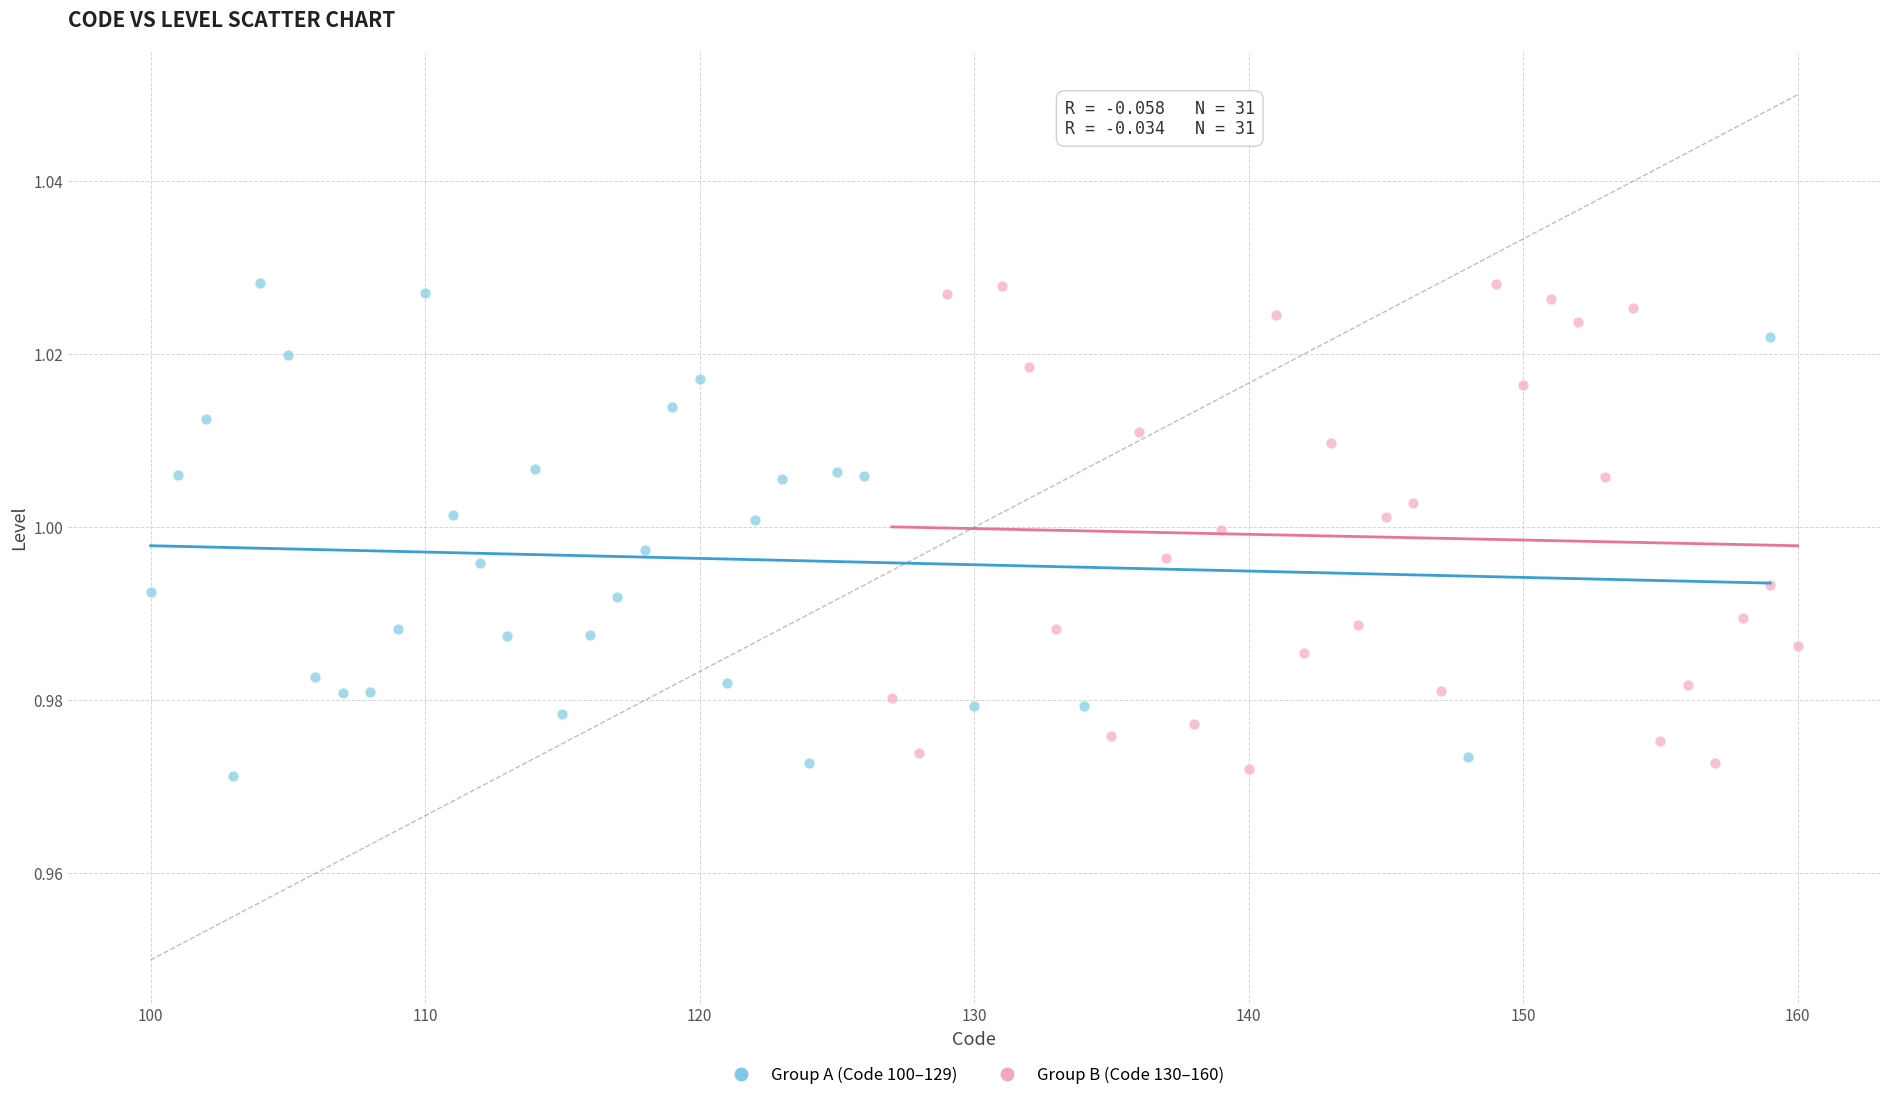

What are all the series names shown in the legend?

Group A (Code 100–129), Group B (Code 130–160)